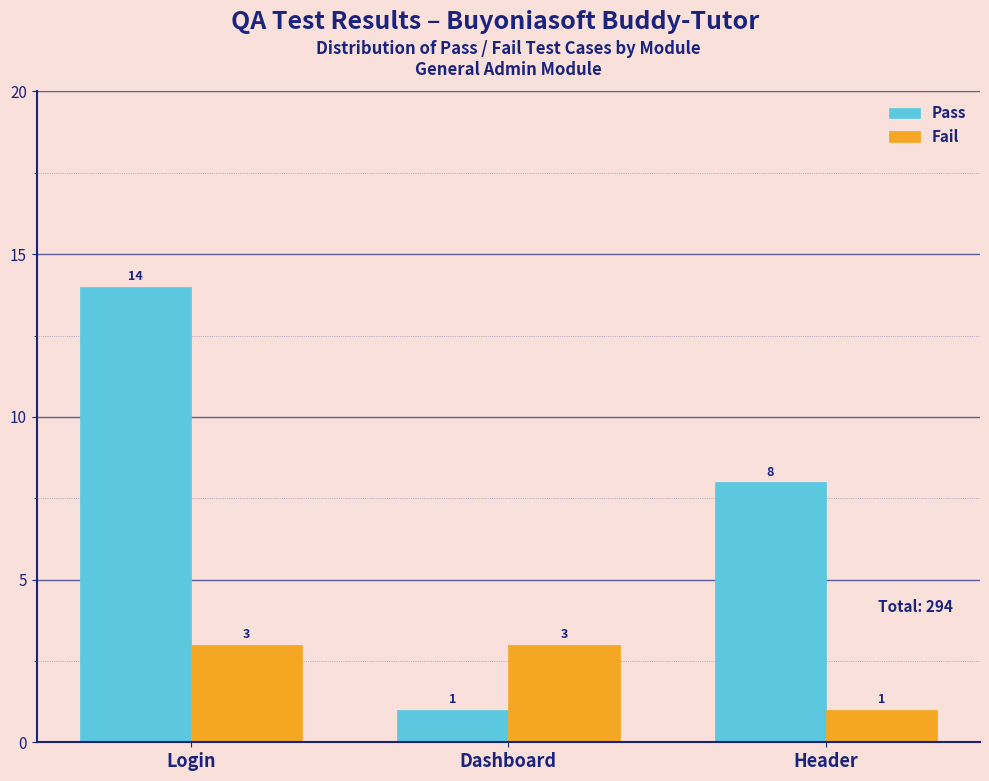

Reading right to left, list all the values displayed in this chart.

Pass: Header=8	Dashboard=1	Login=14
Fail: Header=1	Dashboard=3	Login=3